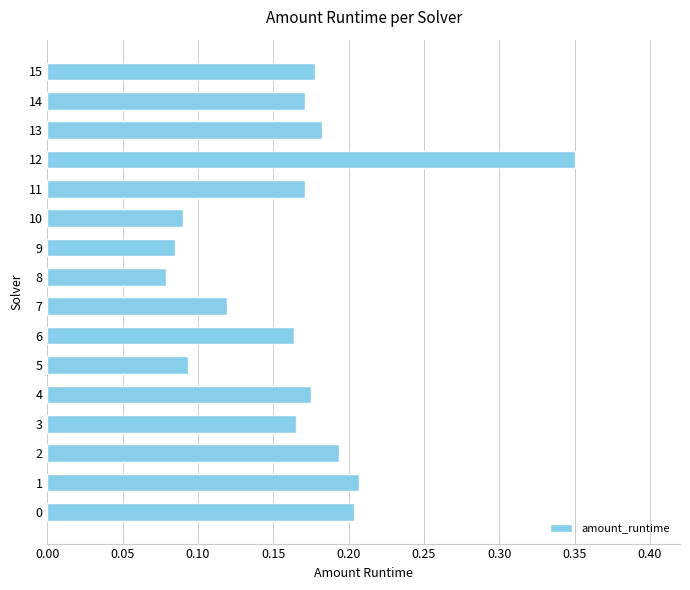

The value at 15 is 0.3. True or false?

False